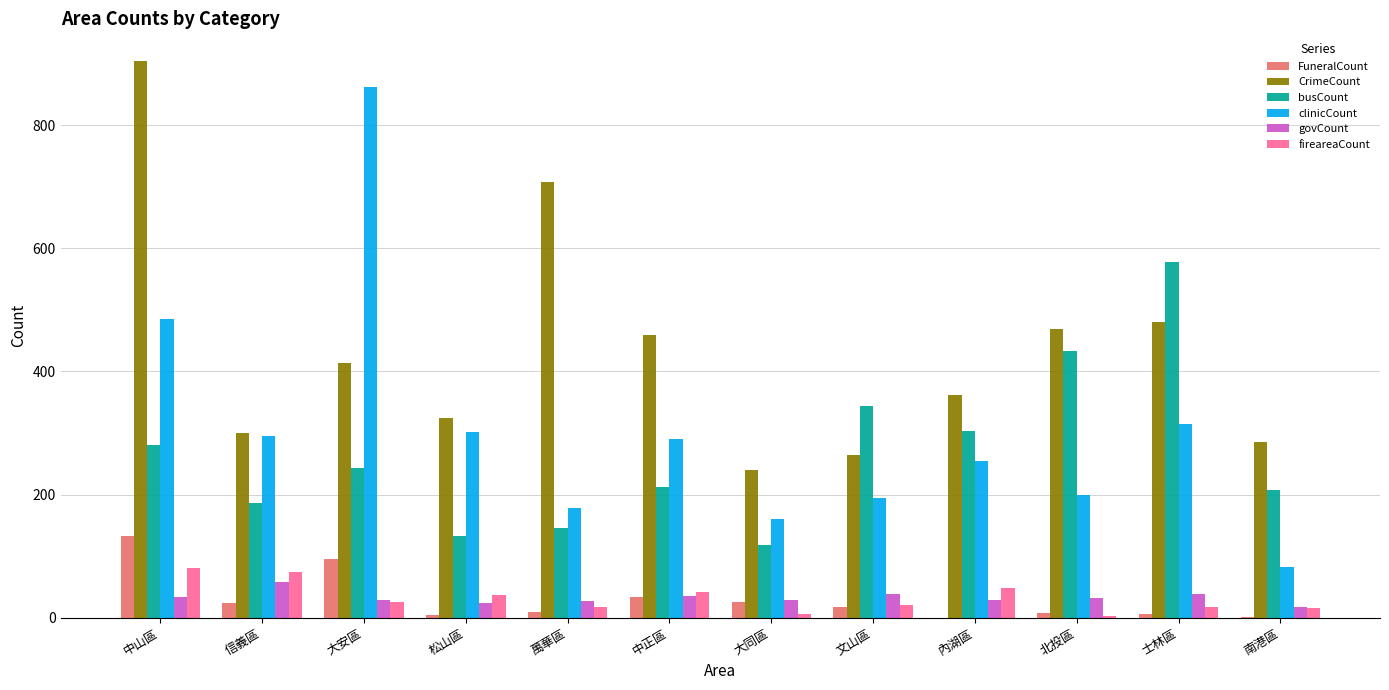

At which category does the chart reach its peak across all series?

中山區